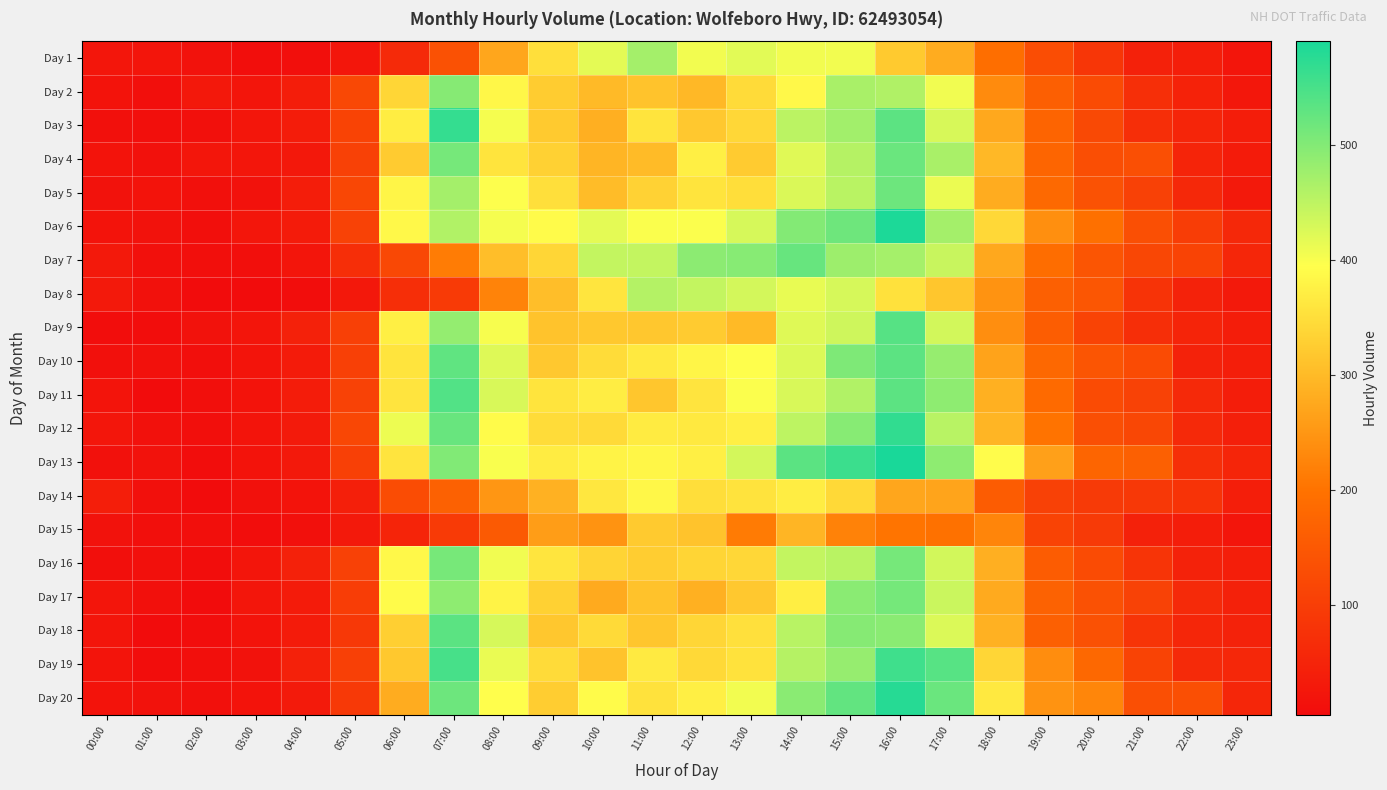

Which has a higher value, 07:00 or 23:00?

07:00